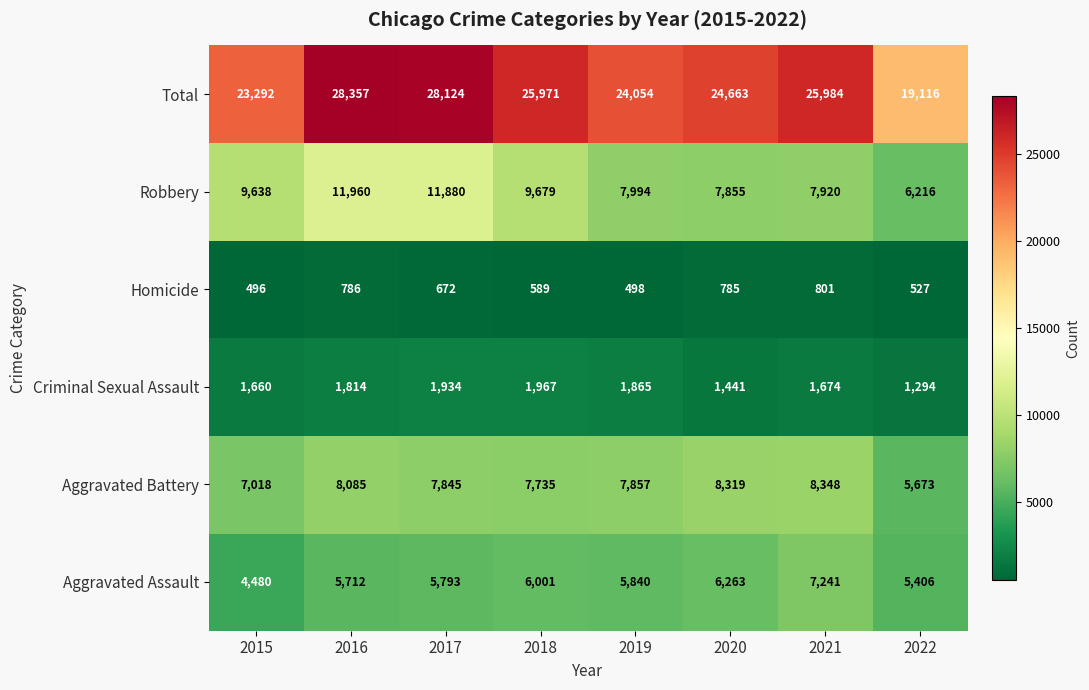

What value does the Aggravated Assault series have at 2021, to the nearest 10?

7240